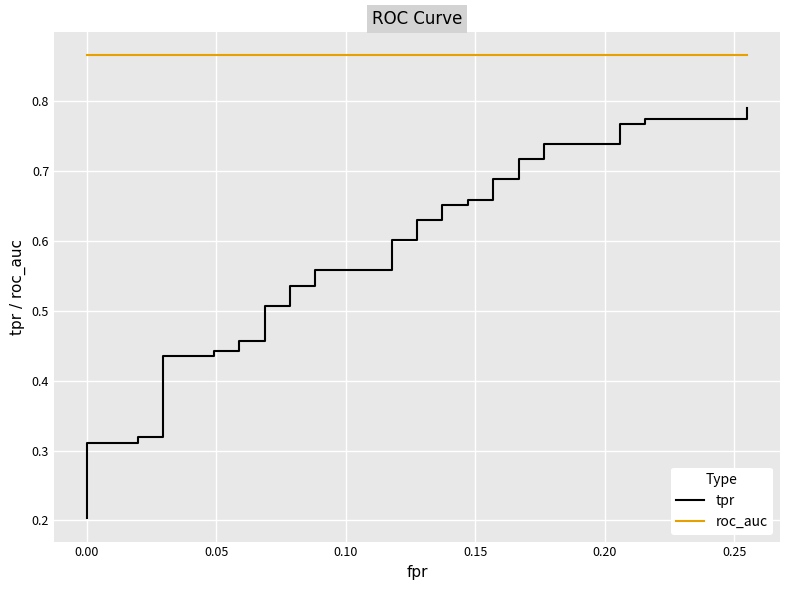

Which series has the largest total across all categories?

roc_auc